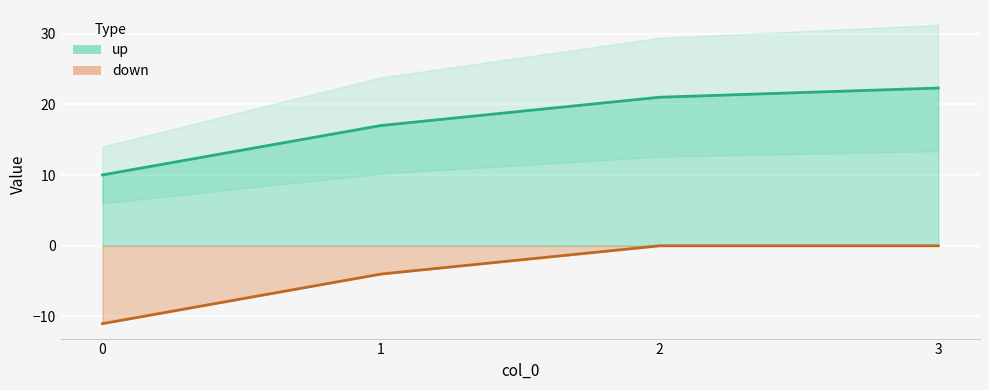

What is the difference between the down values at 1 and 2?

4.0